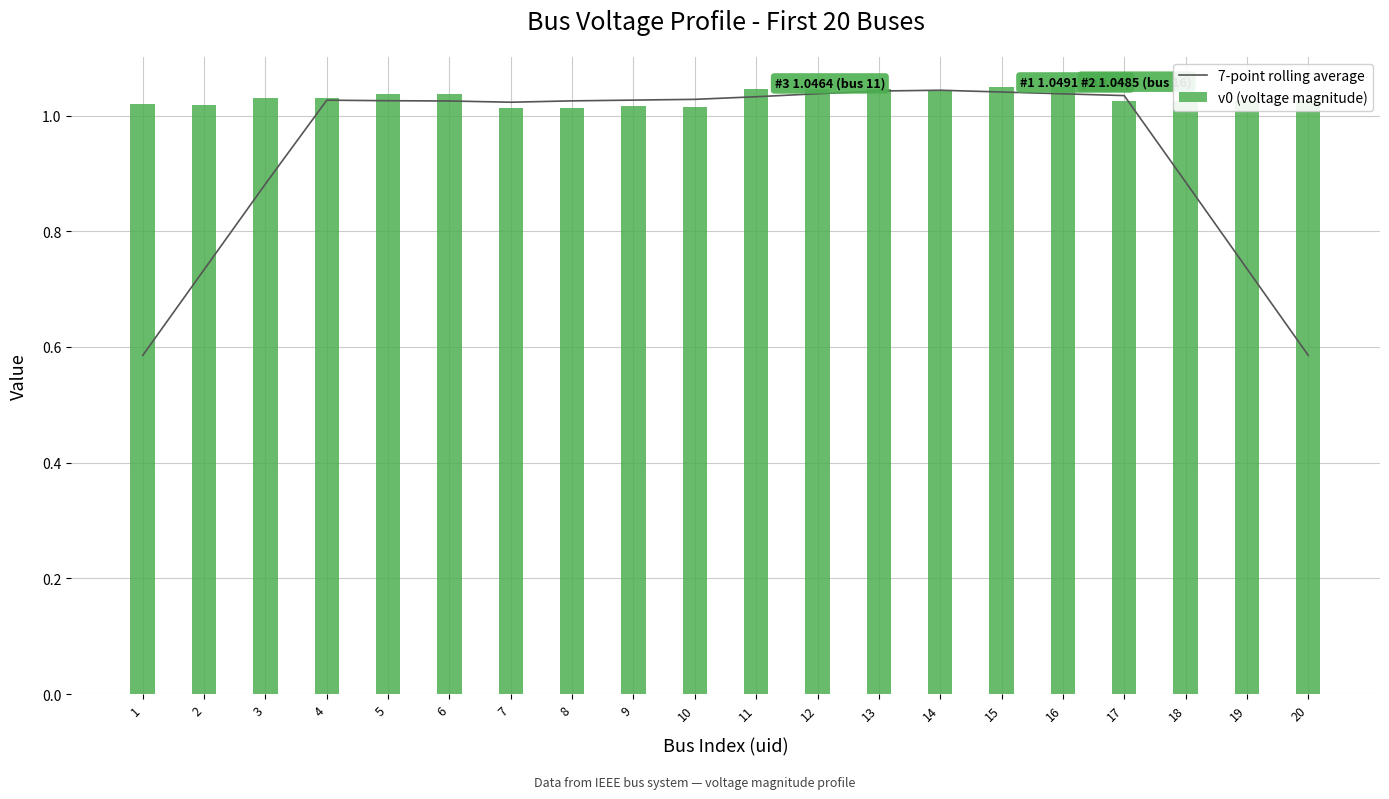

What is the minimum value for v0 (voltage magnitude)?

1.0